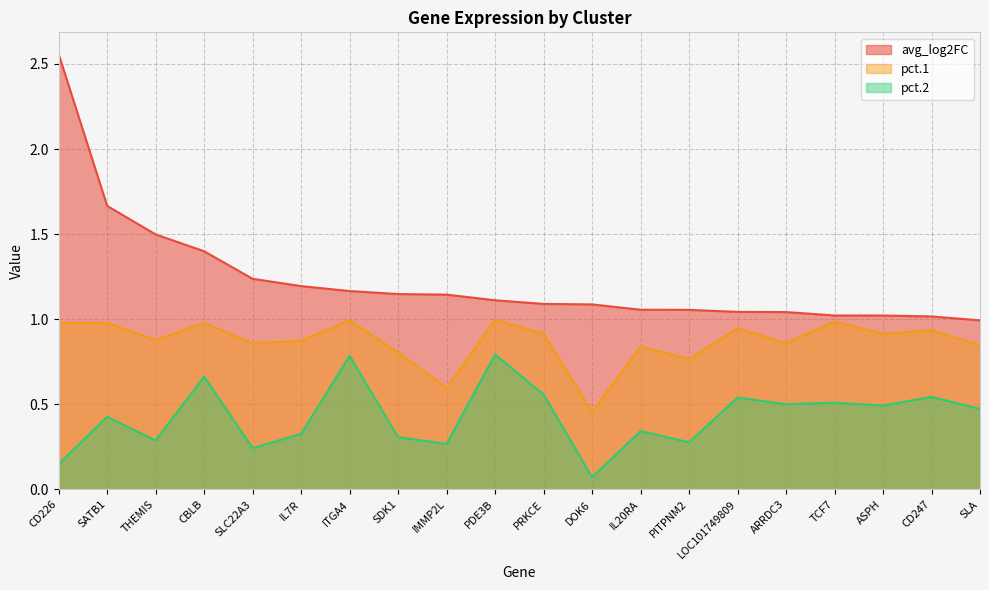

Reading right to left, what are all the values shown in this chart?

avg_log2FC: 1.0	1.0	1.0	1.0	1.0	1.0	1.1	1.1	1.1	1.1	1.1	1.1	1.1	1.2	1.2	1.2	1.4	1.5	1.7	2.6
pct.1: 0.8	0.9	0.9	1.0	0.9	0.9	0.8	0.8	0.5	0.9	1.0	0.6	0.8	1.0	0.9	0.9	1.0	0.9	1.0	1.0
pct.2: 0.5	0.5	0.5	0.5	0.5	0.5	0.3	0.3	0.1	0.6	0.8	0.3	0.3	0.8	0.3	0.2	0.7	0.3	0.4	0.1